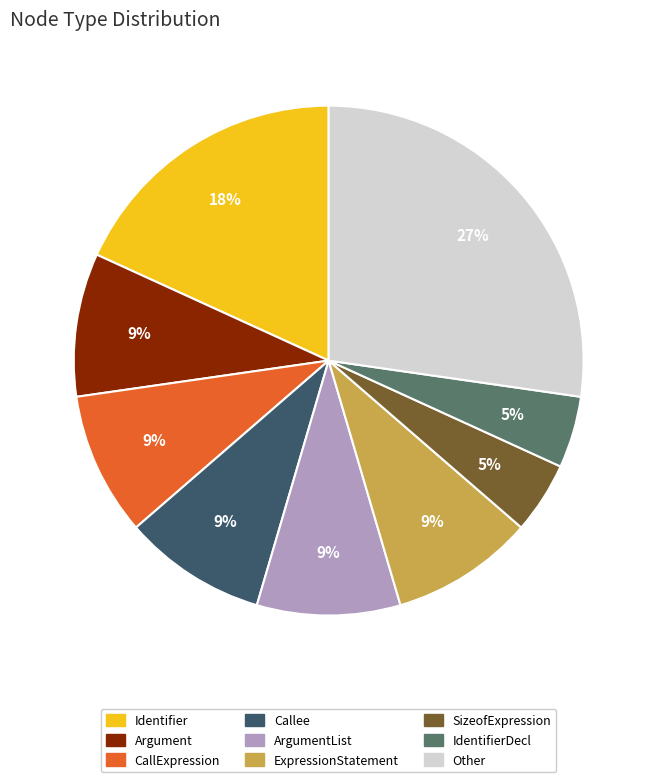

Approximately how many times larger is the value at Identifier compared to ExpressionStatement?

2.0